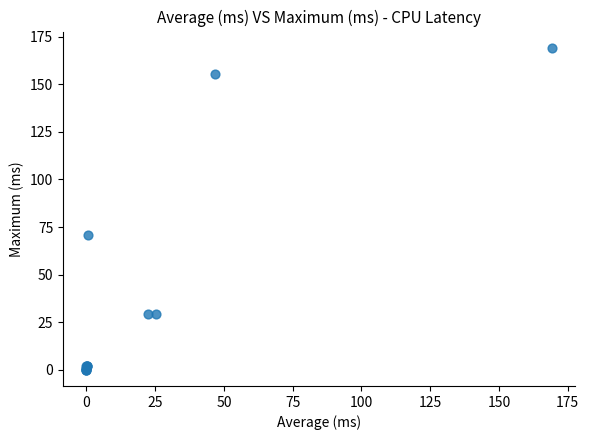

What Y value in the scatter plot is closest to 84?

70.9